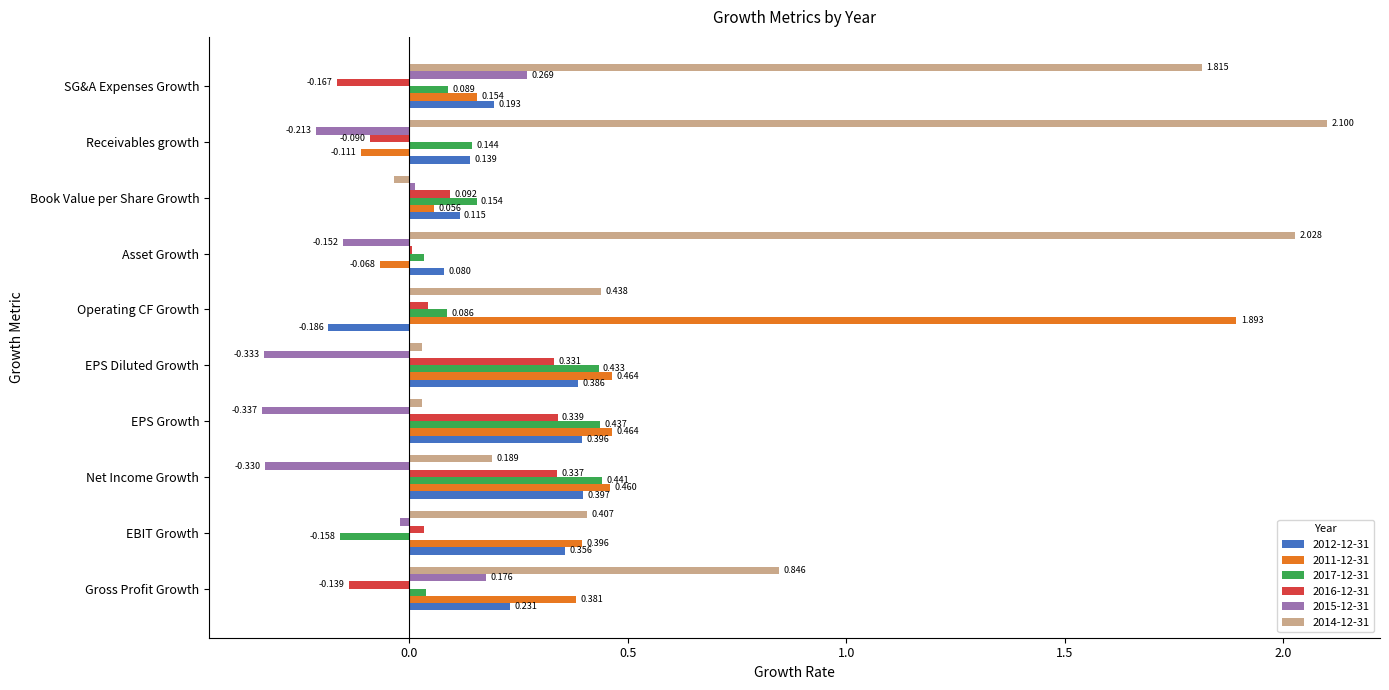

Which category has the highest value in the 2014-12-31 series?

Receivables growth